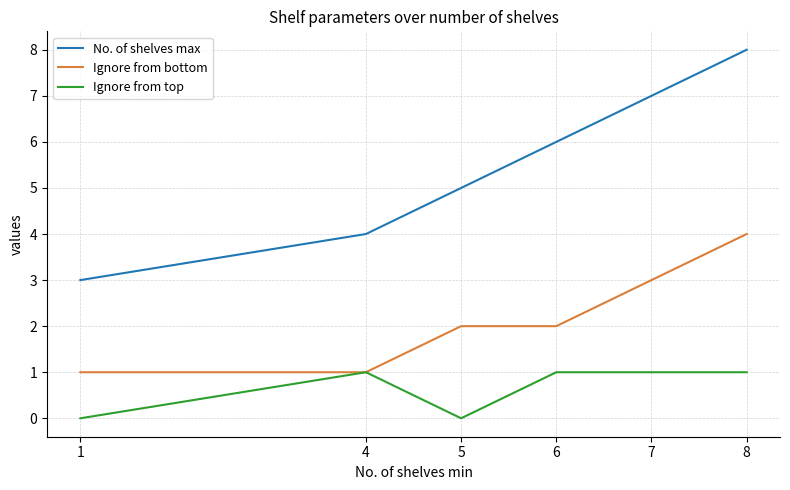

Rank the series at 7 from highest to lowest value.

No. of shelves max, Ignore from bottom, Ignore from top